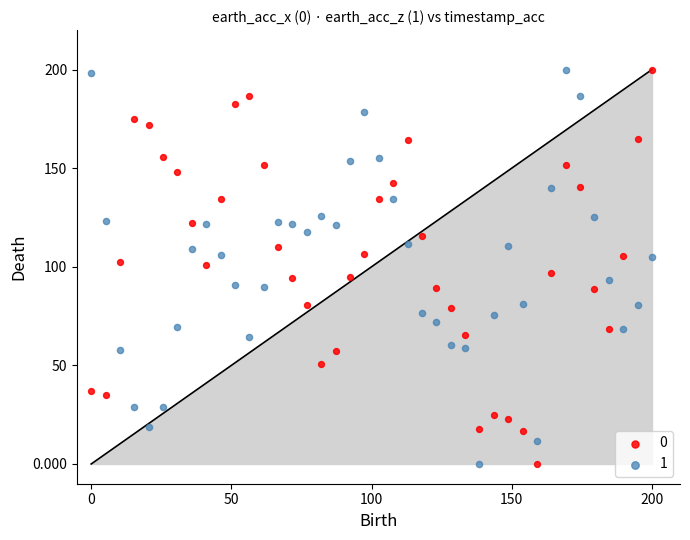

What is the X range (max minus min) for the scatter plot?

200.0